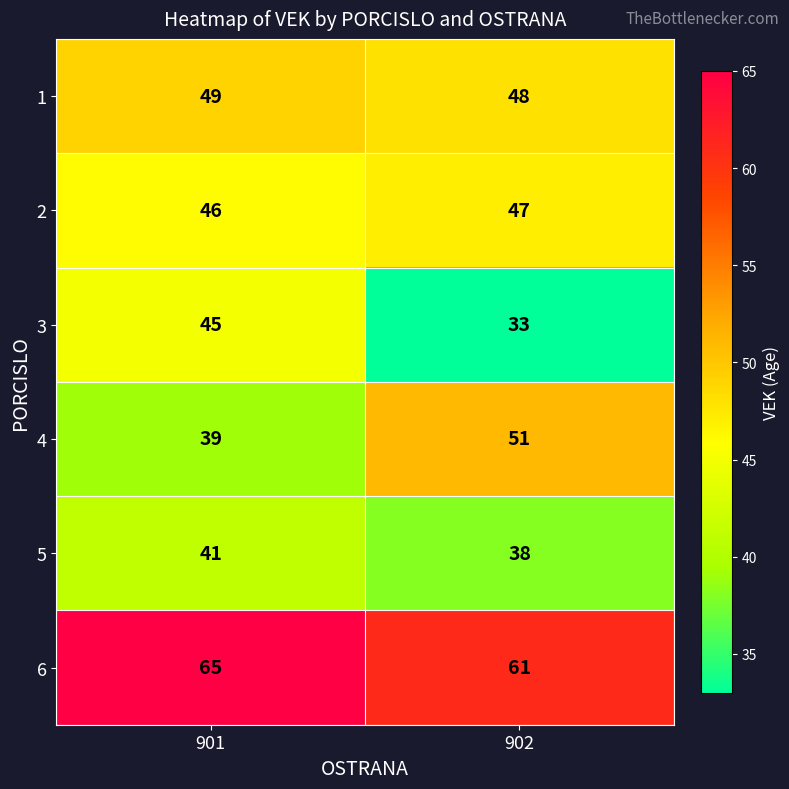

Reading left to right, transcribe all the data shown in this chart.

1: 49	48
2: 46	47
3: 45	33
4: 39	51
5: 41	38
6: 65	61